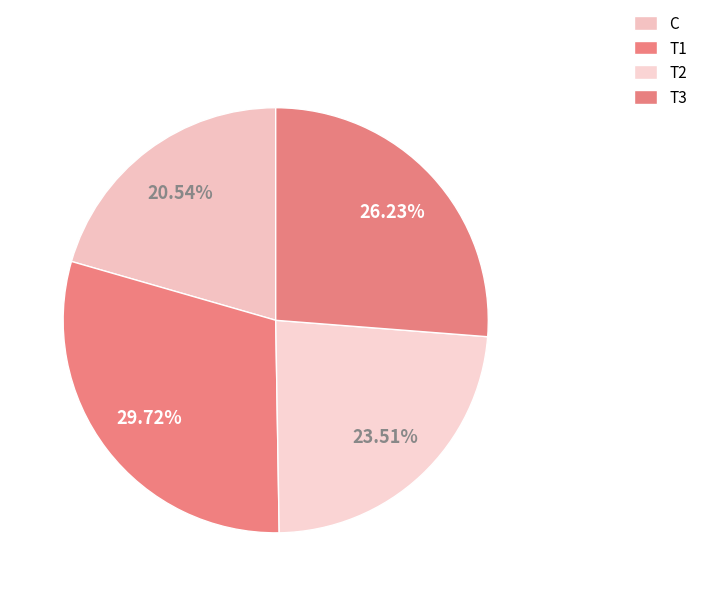

Combined, do T1 and T3 account for over 50%?

Yes